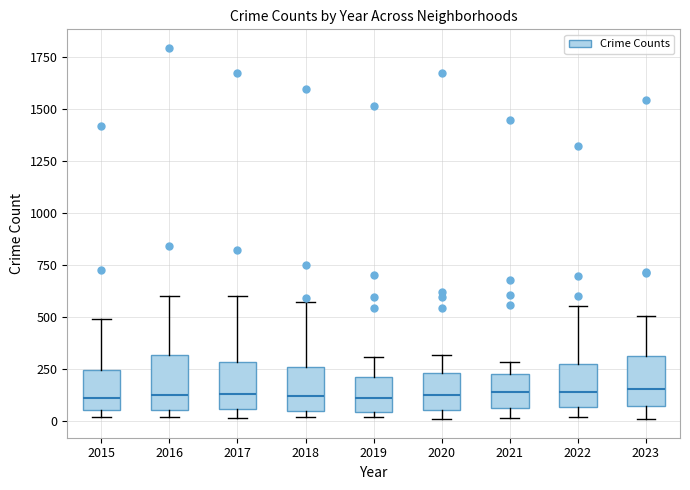

Reading left to right, transcribe this box plot: for each box, give where its median line is, the range the box spans, and where its two whiskers end, as read against the y-axis. The values are not printed on the chart, so give them approximately, as read against the axis.

2015: median 100, box 50 to 250, whiskers 0 to 500
2016: median 150, box 50 to 300, whiskers 0 to 600
2017: median 150, box 50 to 300, whiskers 0 to 600
2018: median 100, box 50 to 250, whiskers 0 to 550
2019: median 100, box 50 to 200, whiskers 0 to 300
2020: median 150, box 50 to 250, whiskers 0 to 300
2021: median 150, box 50 to 200, whiskers 0 to 300
2022: median 150, box 50 to 250, whiskers 0 to 550
2023: median 150, box 50 to 300, whiskers 0 to 500